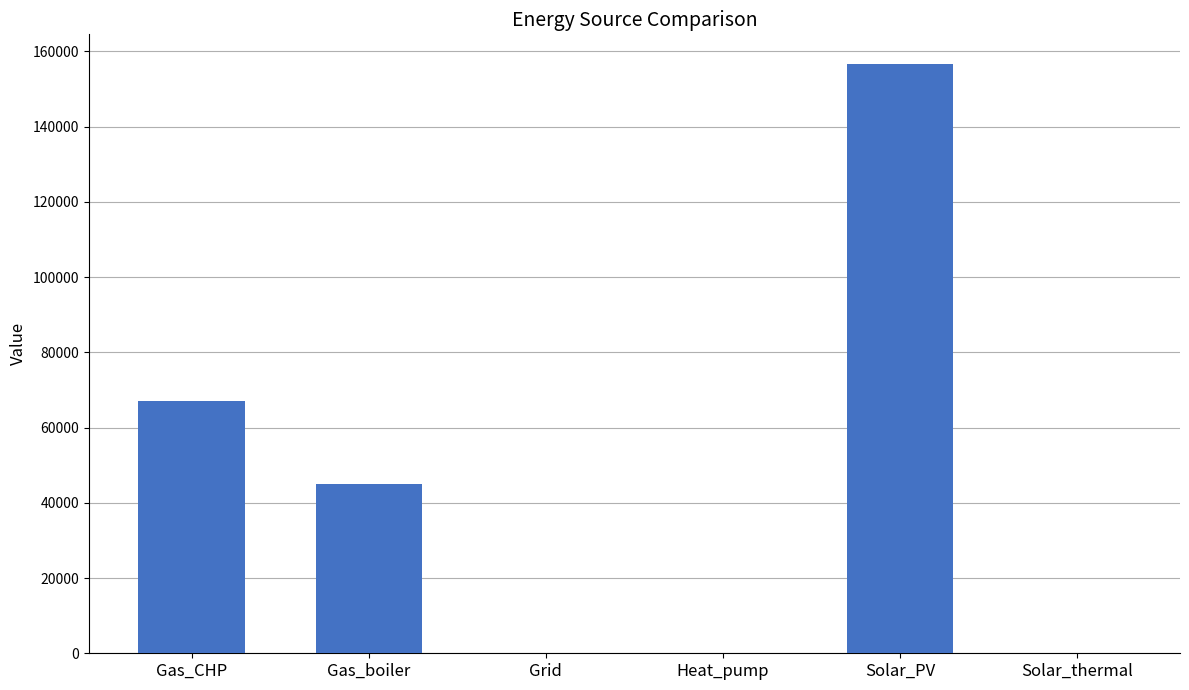

Which has a higher value, Solar_thermal or Gas_boiler?

Gas_boiler